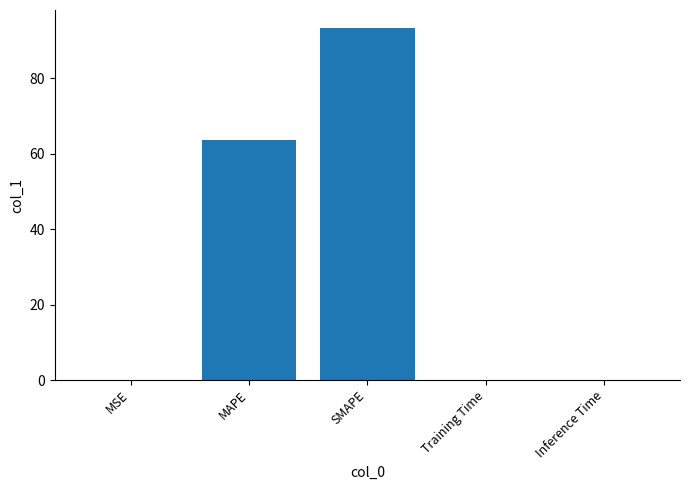

Does the chart contain stacked bars?

No